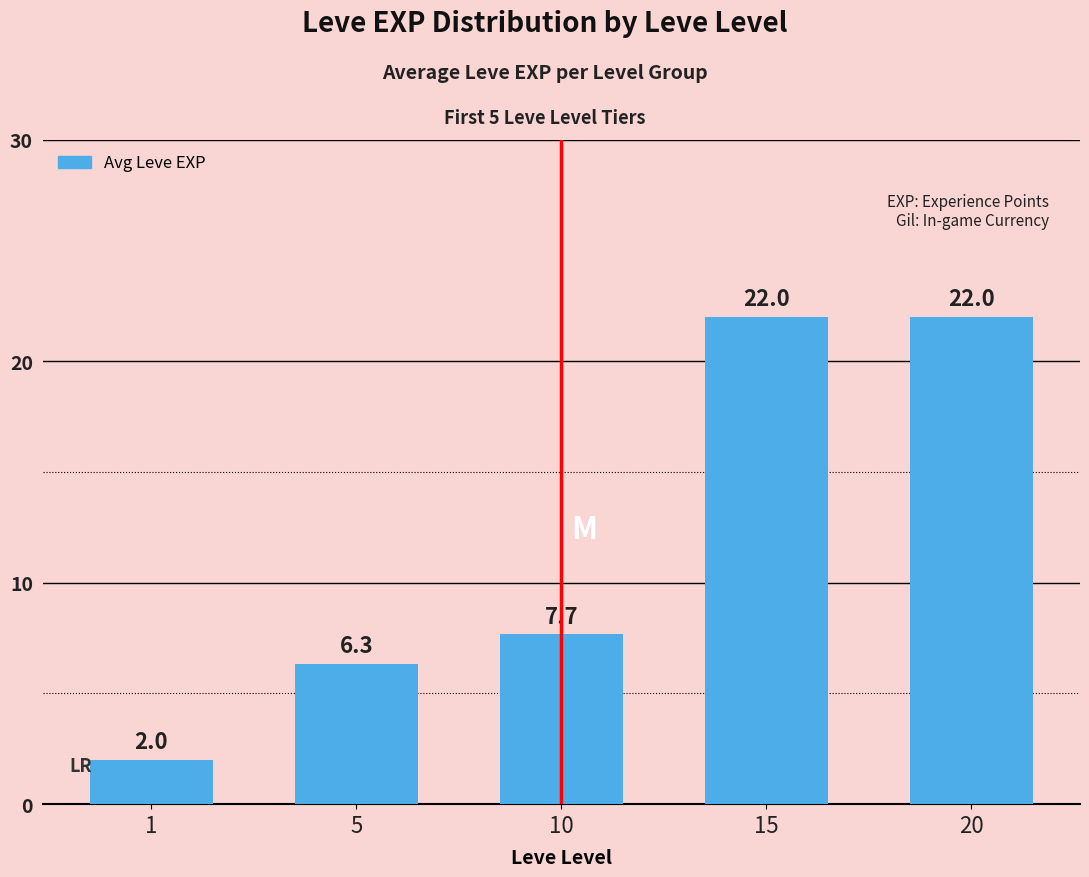

What is the value of the 2nd bar from the left?

6.3